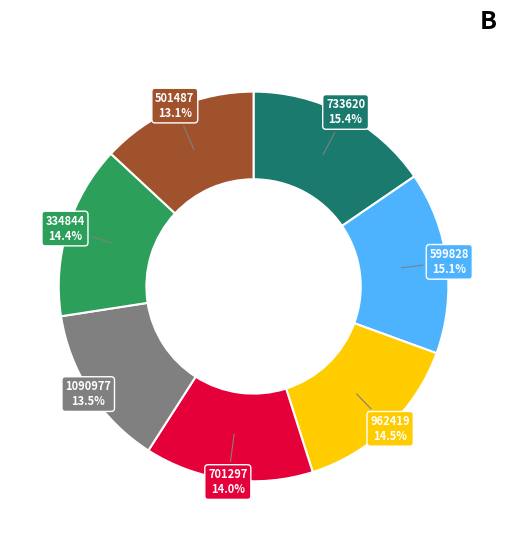

To the nearest percent, what is the average slice percentage?

14%